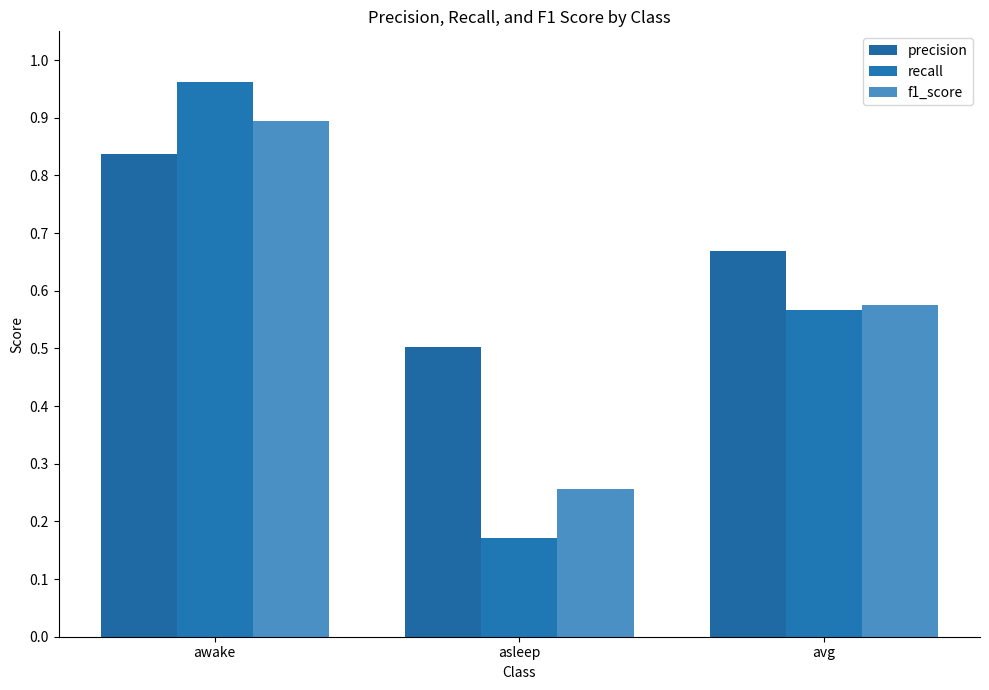

The precision series shows 1.3 at awake. True or false?

False